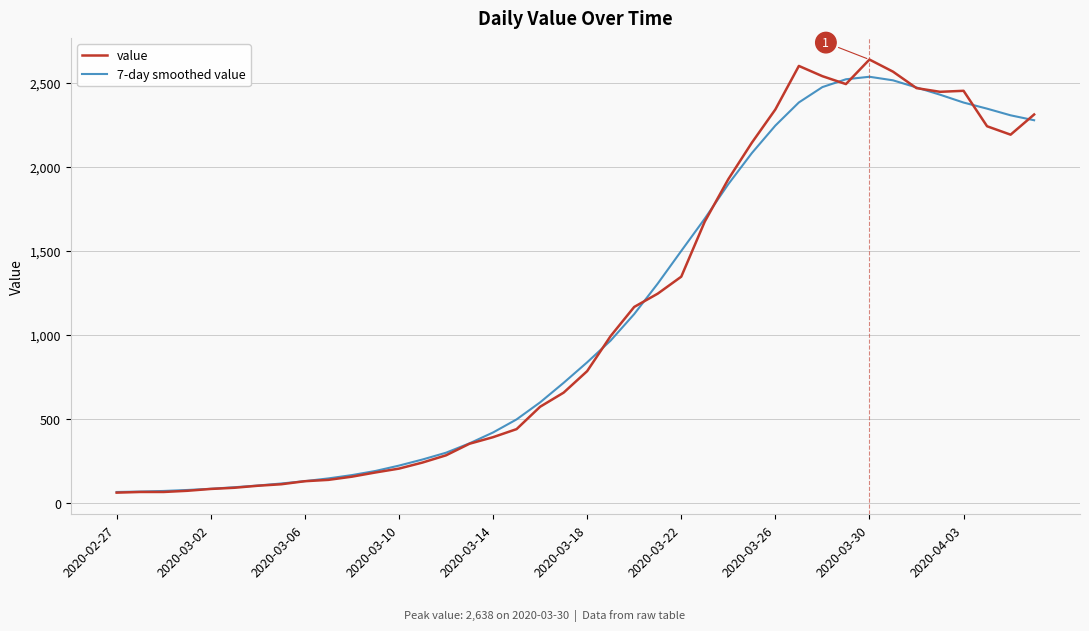

Which series has the widest spread of values?

value